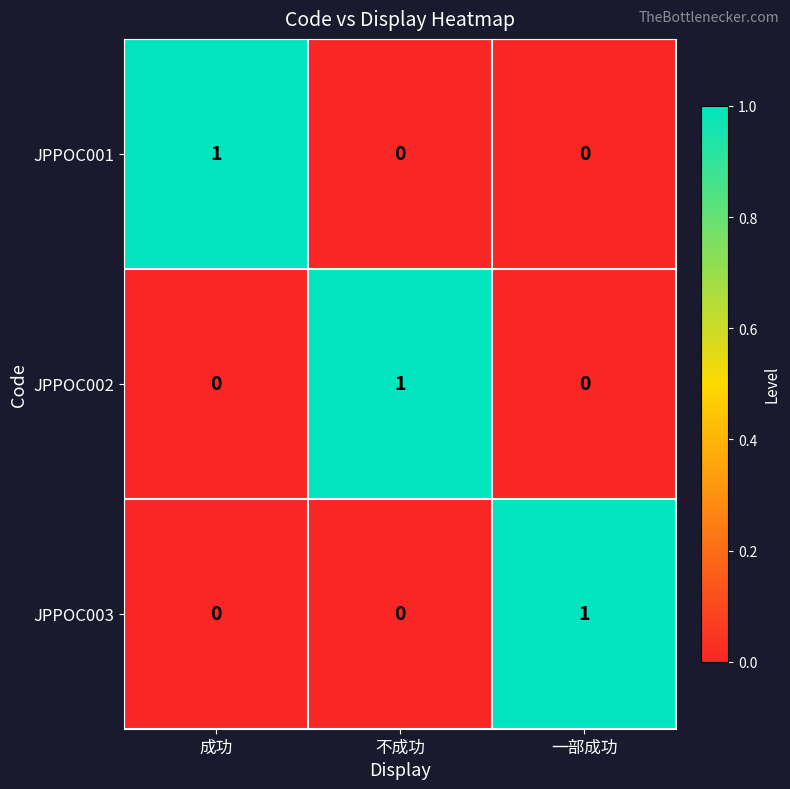

Count the JPPOC002 values in the range 0 to 1.

3